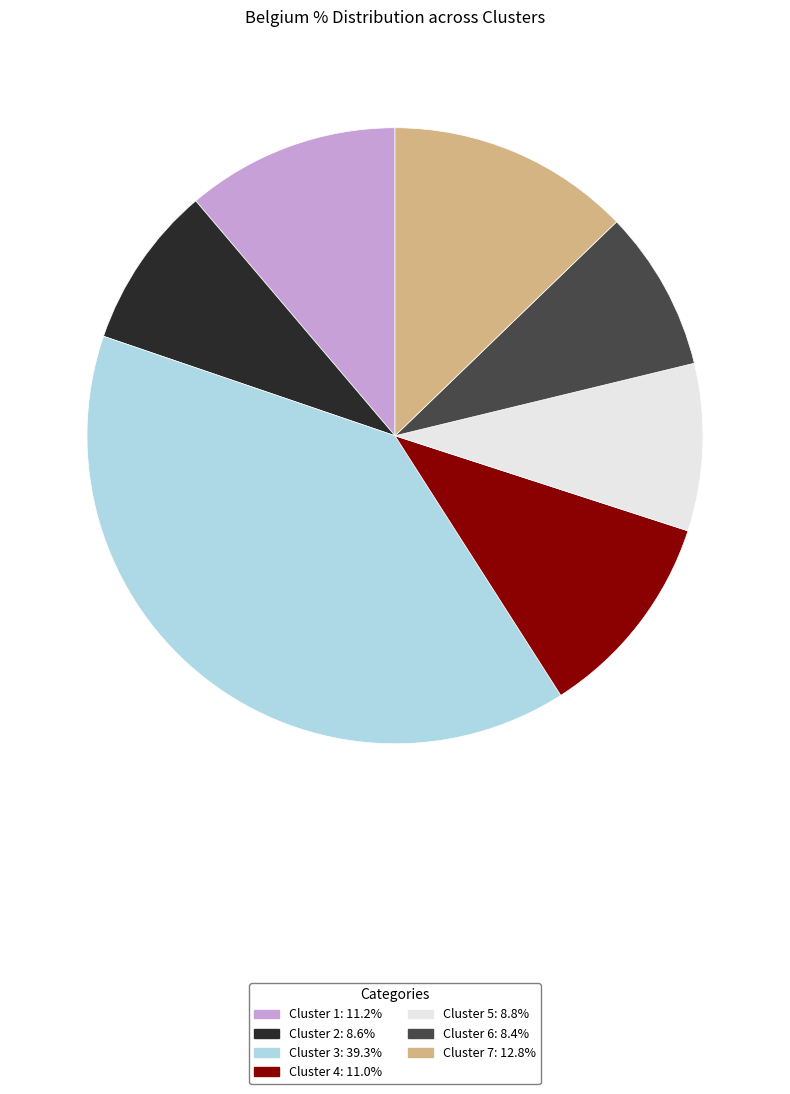

Does any single category account for the majority?

No